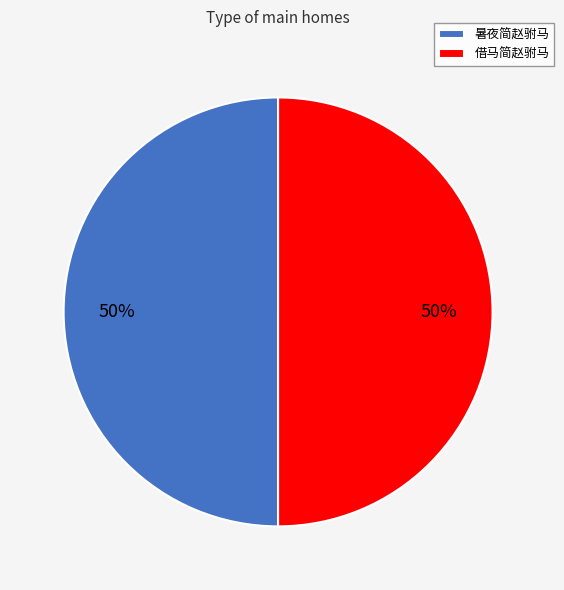

Is it true that 借马简赵驸马 is 50% of the pie?

True